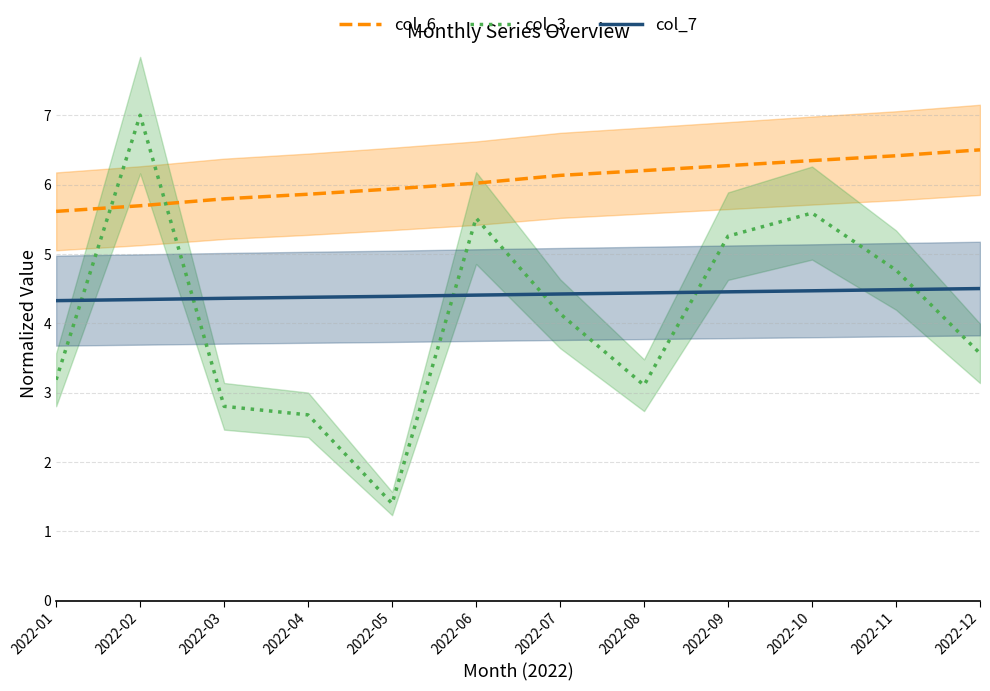

What are all the series names shown in the legend?

col_6, col_3, col_7